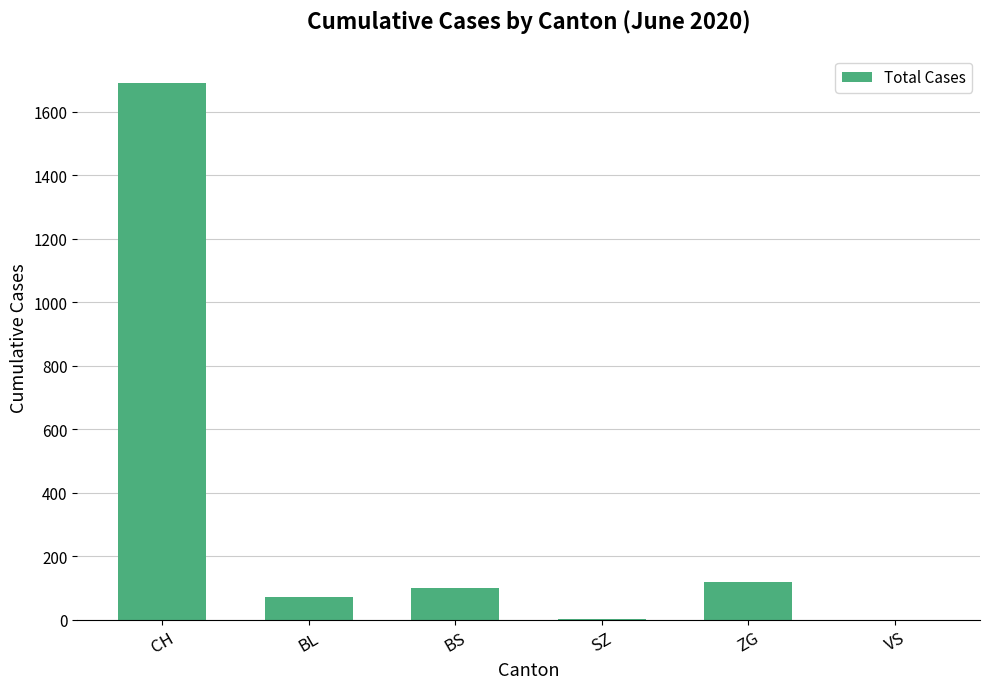

The value at ZG is 118. True or false?

True